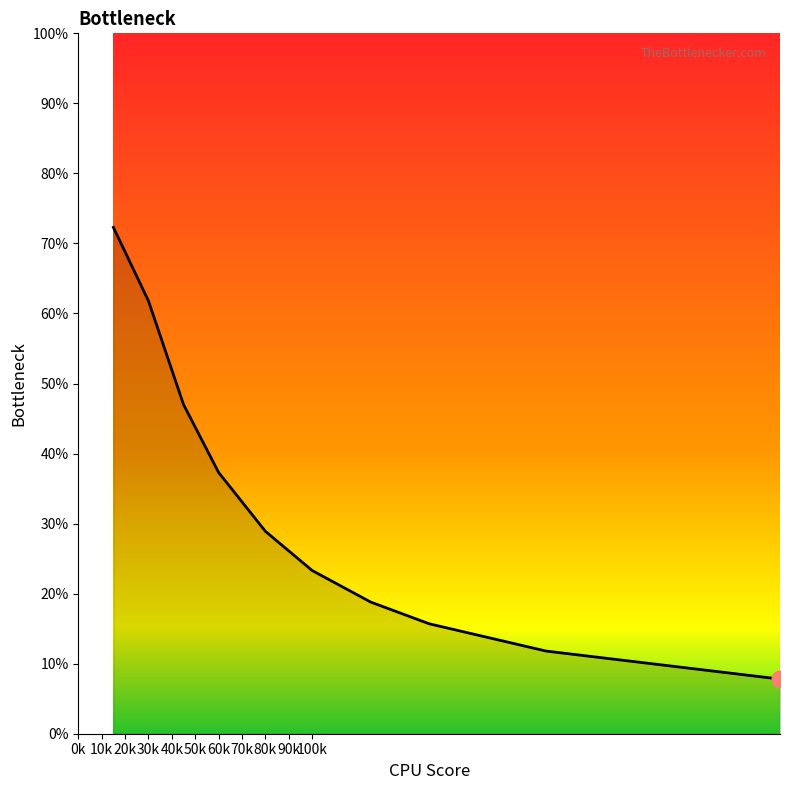

Reading left to right, extract all data points from this chart.

0.7	0.6	0.5	0.4	0.3	0.2	0.2	0.2	0.2	0.1	0.1